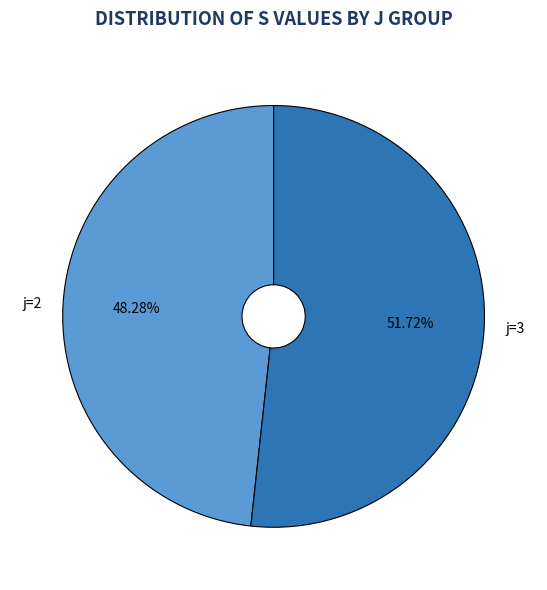

Does any single category account for the majority?

Yes